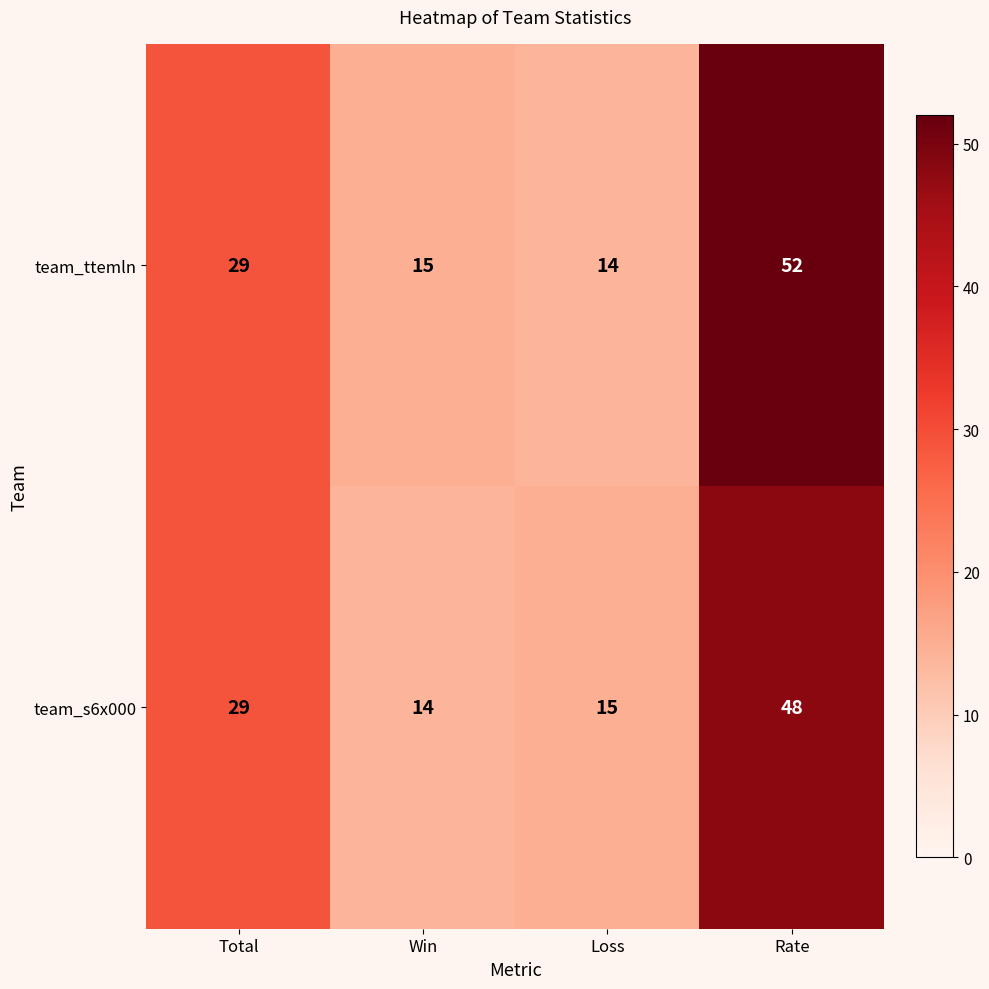

Which series has the largest range (max minus min)?

team_ttemln